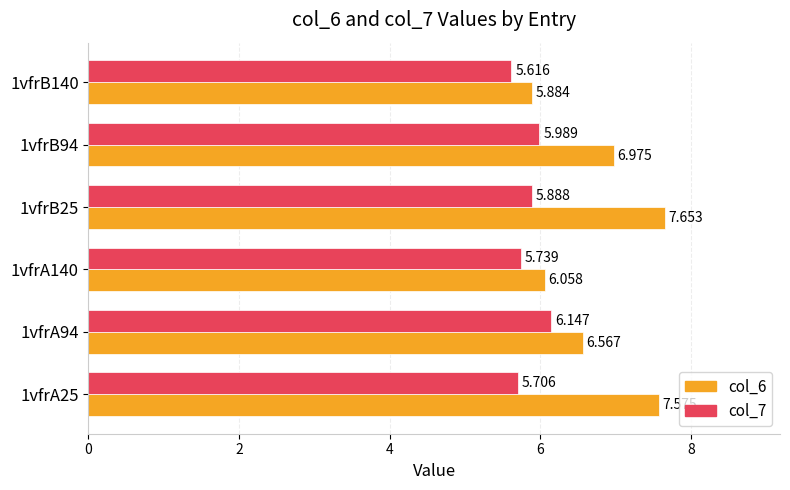

Is the value of col_6 at 1vfrA25 greater than the value of col_7 at 1vfrA140?

Yes